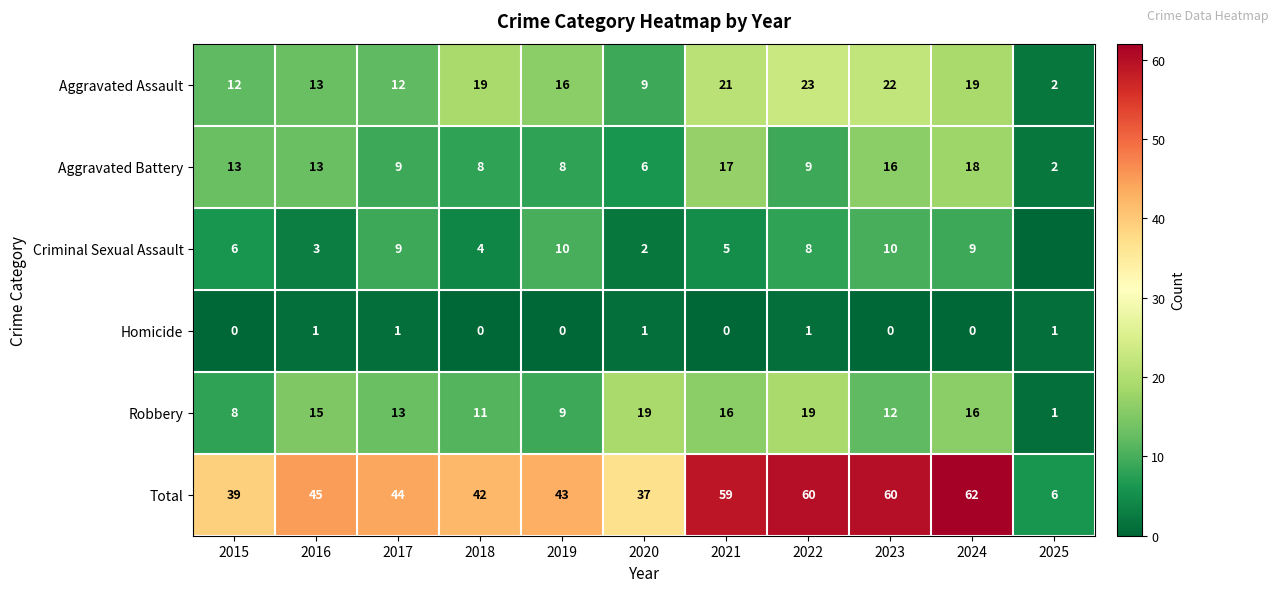

What is the approximate value of Robbery at 2021, to the nearest 5?

15